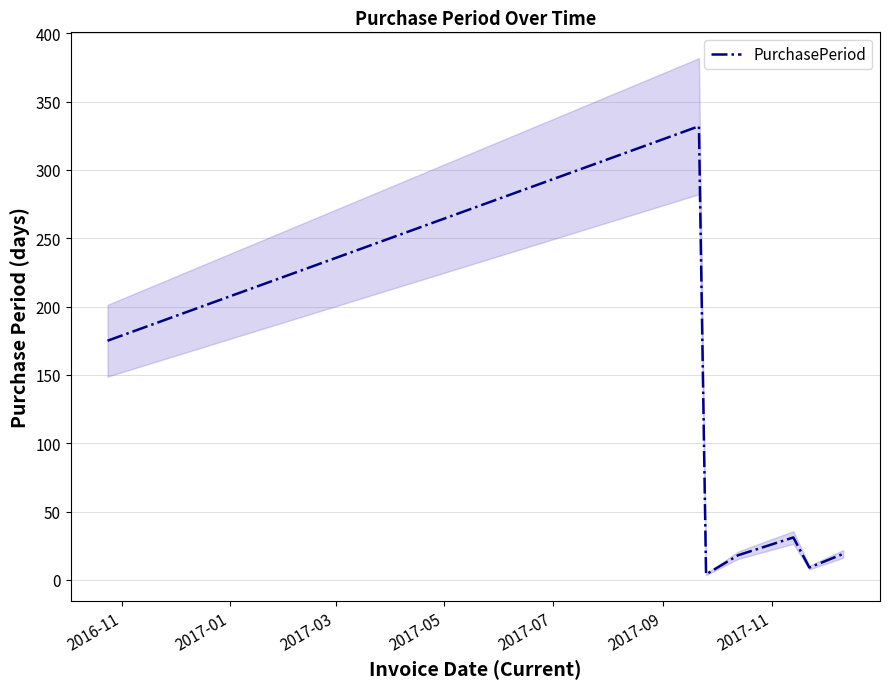

At which label is the value closest to 168?

2016-11